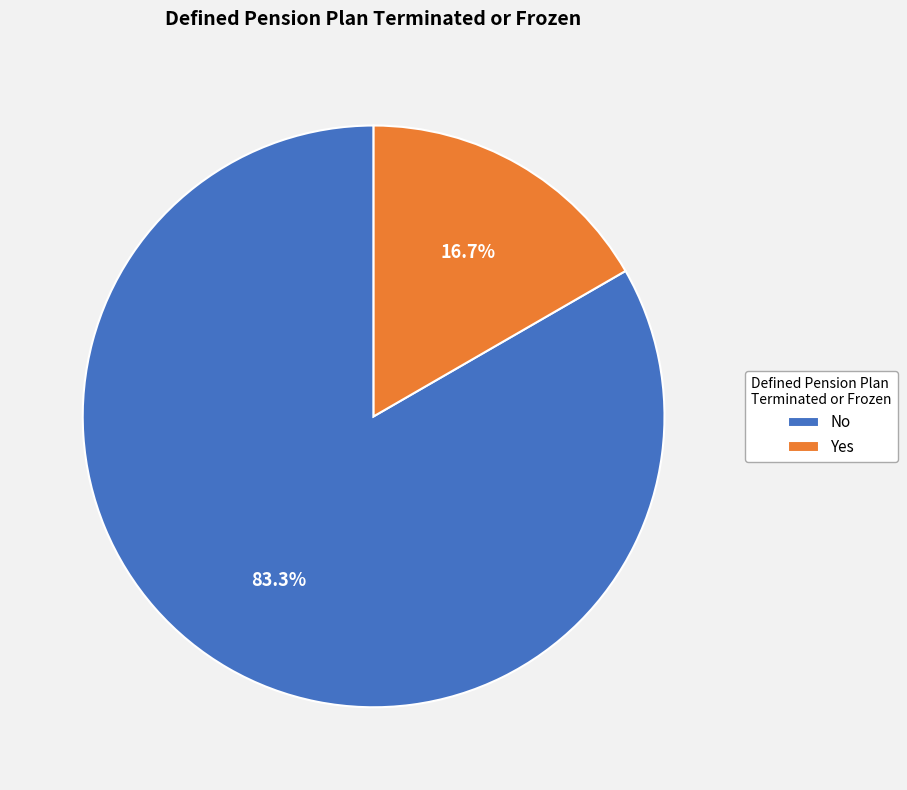

To the nearest percent, what is the combined percentage of No and Yes?

100%